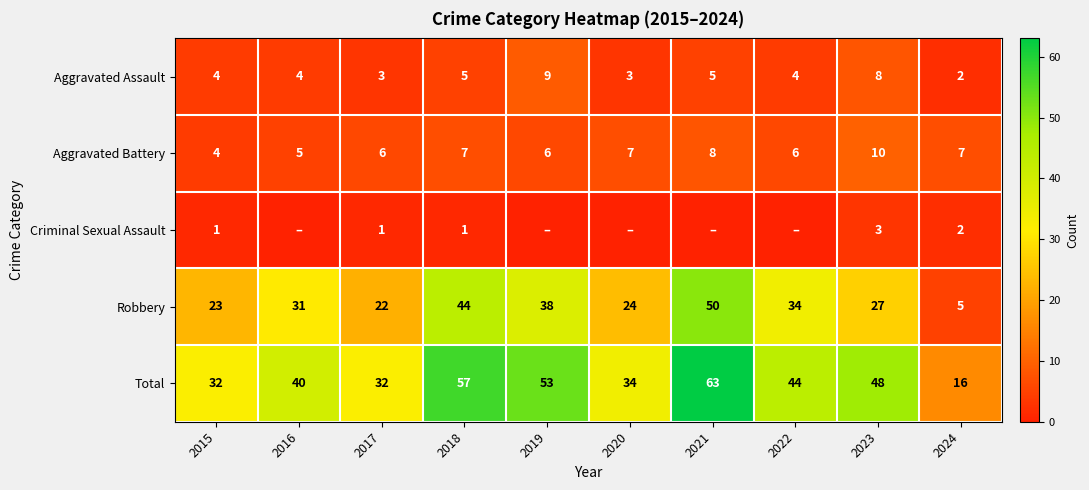

What is the sum of the Aggravated Assault values at 2019 and 2015?

13